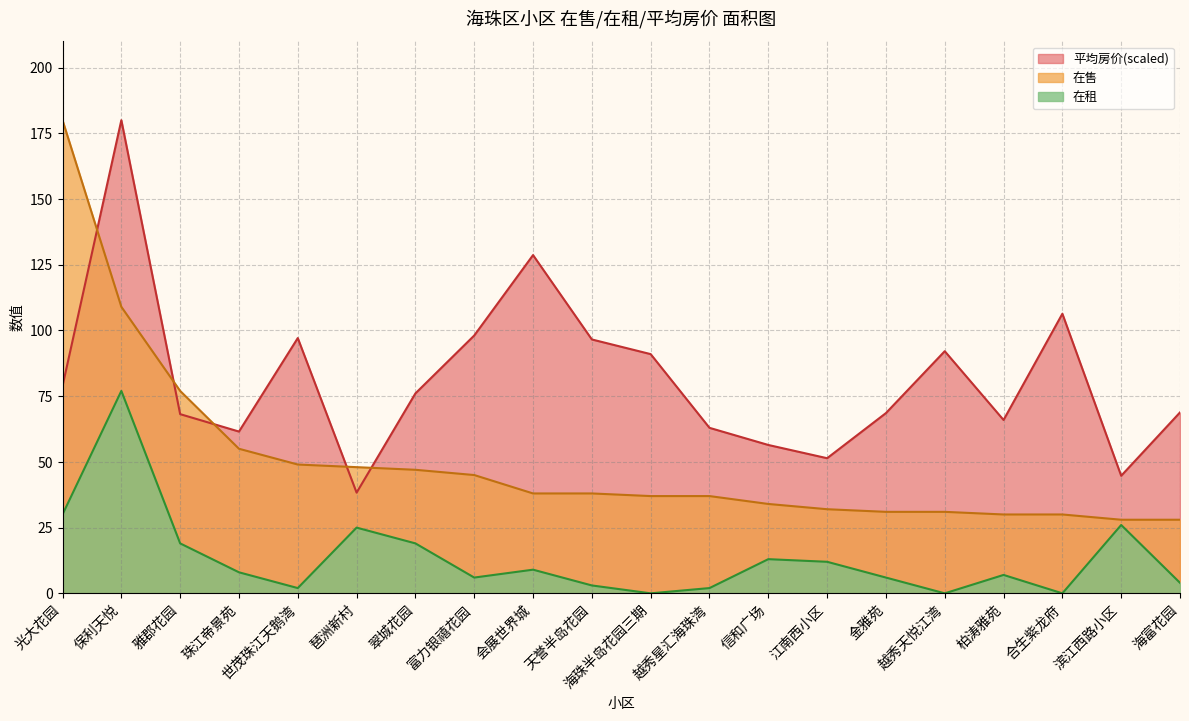

Which category has the lowest value across all series?

海珠半岛花园三期